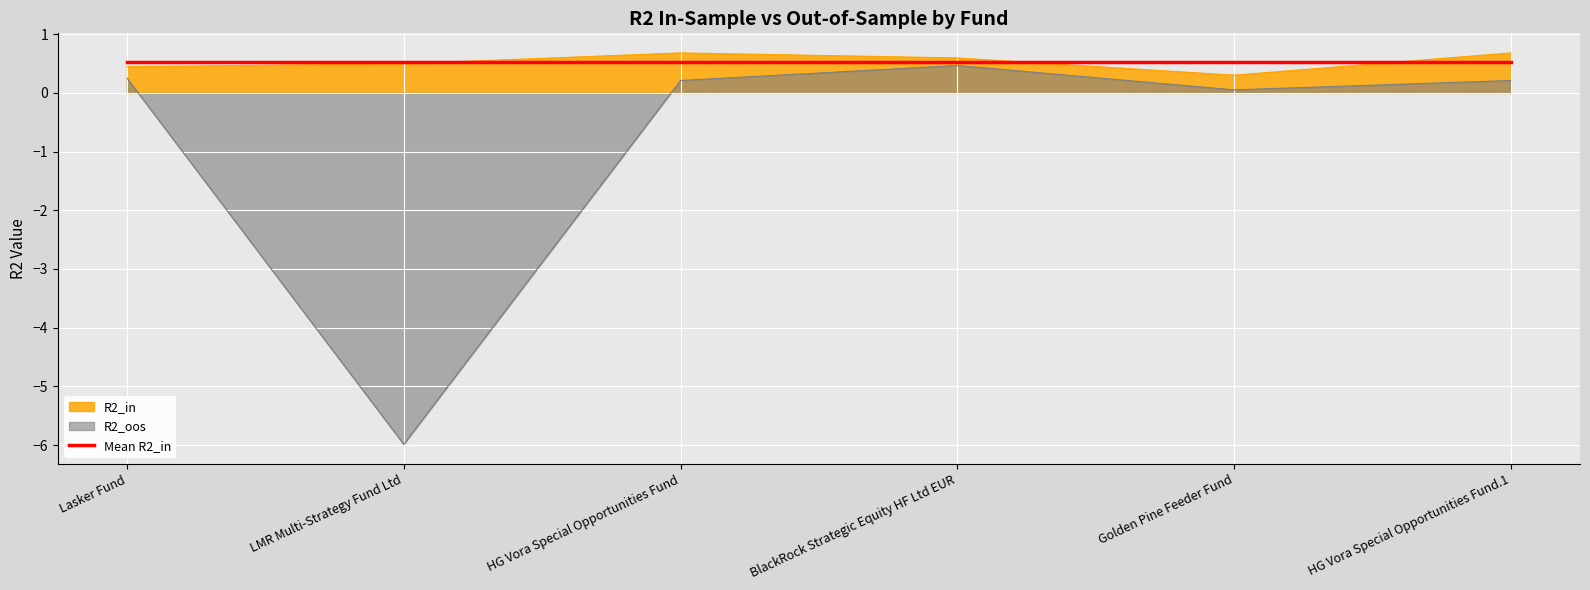

What is the difference between the maximum and second lowest values in the R2_in series?

0.2